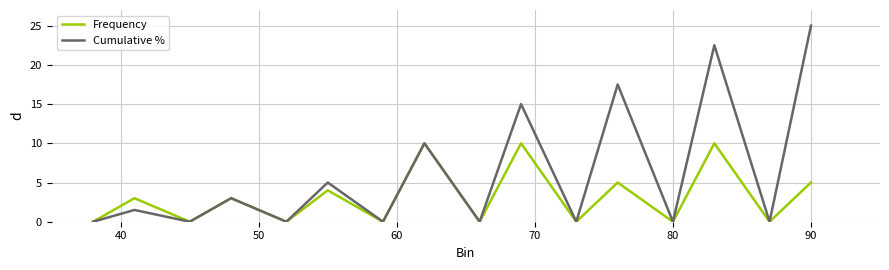

What is the highest value of the Frequency series?

10.0